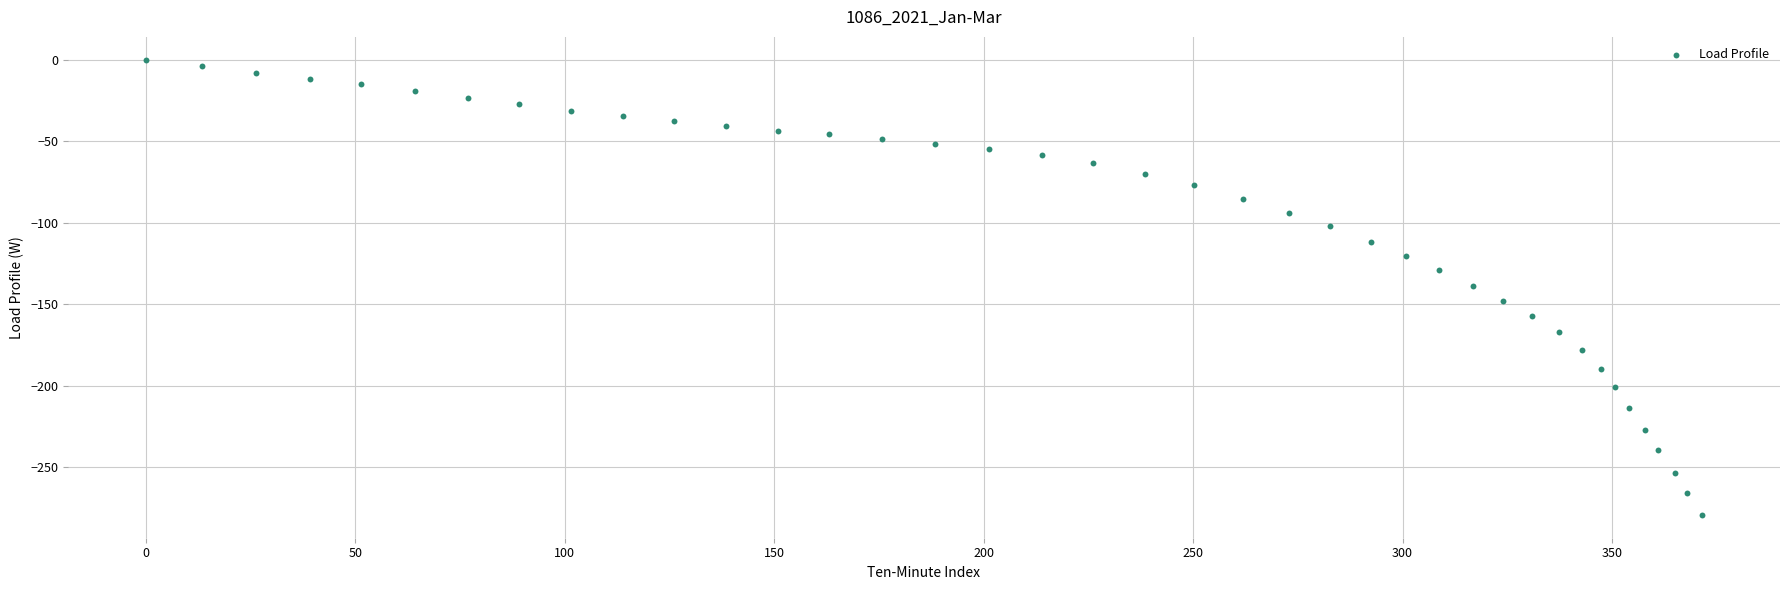

What is the range of Y values (max minus min)?

279.1